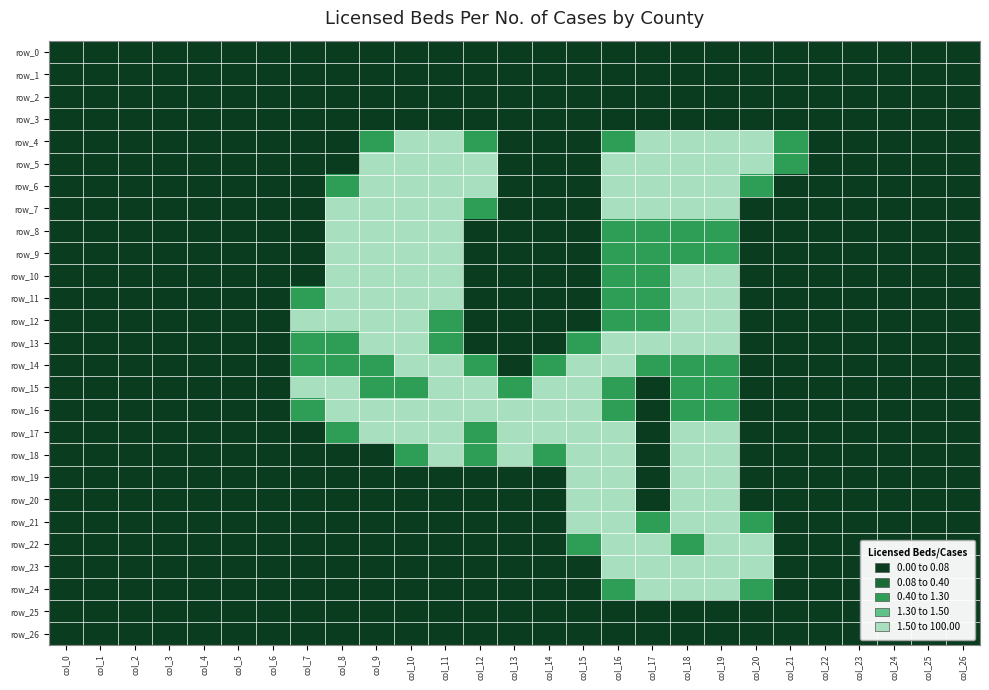

Reading left to right, extract all data points from this chart.

row_0: col_0=0.0	col_1=0.0	col_2=0.0	col_3=0.0	col_4=0.0	col_5=0.0	col_6=0.0	col_7=0.0	col_8=0.0	col_9=0.0	col_10=0.0	col_11=0.0	col_12=0.0	col_13=0.0	col_14=0.0	col_15=0.0	col_16=0.0	col_17=0.0	col_18=0.0	col_19=0.0	col_20=0.0	col_21=0.0	col_22=0.0	col_23=0.0	col_24=0.0	col_25=0.0	col_26=0.0
row_1: col_0=0.0	col_1=0.0	col_2=0.0	col_3=0.0	col_4=0.0	col_5=0.0	col_6=0.0	col_7=0.0	col_8=0.0	col_9=0.0	col_10=0.0	col_11=0.0	col_12=0.0	col_13=0.0	col_14=0.0	col_15=0.0	col_16=0.0	col_17=0.0	col_18=0.0	col_19=0.0	col_20=0.0	col_21=0.0	col_22=0.0	col_23=0.0	col_24=0.0	col_25=0.0	col_26=0.0
row_2: col_0=0.0	col_1=0.0	col_2=0.0	col_3=0.0	col_4=0.0	col_5=0.0	col_6=0.0	col_7=0.0	col_8=0.0	col_9=0.0	col_10=0.0	col_11=0.0	col_12=0.0	col_13=0.0	col_14=0.0	col_15=0.0	col_16=0.0	col_17=0.0	col_18=0.0	col_19=0.0	col_20=0.0	col_21=0.0	col_22=0.0	col_23=0.0	col_24=0.0	col_25=0.0	col_26=0.0
row_3: col_0=0.0	col_1=0.0	col_2=0.0	col_3=0.0	col_4=0.0	col_5=0.0	col_6=0.0	col_7=0.0	col_8=0.0	col_9=0.0	col_10=0.0	col_11=0.0	col_12=0.0	col_13=0.0	col_14=0.0	col_15=0.0	col_16=0.0	col_17=0.0	col_18=0.0	col_19=0.0	col_20=0.0	col_21=0.0	col_22=0.0	col_23=0.0	col_24=0.0	col_25=0.0	col_26=0.0
row_4: col_0=0.0	col_1=0.0	col_2=0.0	col_3=0.0	col_4=0.0	col_5=0.0	col_6=0.0	col_7=0.0	col_8=0.0	col_9=0.8	col_10=1.5	col_11=1.5	col_12=0.8	col_13=0.0	col_14=0.0	col_15=0.0	col_16=0.8	col_17=1.5	col_18=1.5	col_19=1.5	col_20=1.5	col_21=0.8	col_22=0.0	col_23=0.0	col_24=0.0	col_25=0.0	col_26=0.0
row_5: col_0=0.0	col_1=0.0	col_2=0.0	col_3=0.0	col_4=0.0	col_5=0.0	col_6=0.0	col_7=0.0	col_8=0.0	col_9=1.5	col_10=2.0	col_11=2.0	col_12=1.5	col_13=0.0	col_14=0.0	col_15=0.0	col_16=1.5	col_17=2.0	col_18=2.0	col_19=2.0	col_20=2.0	col_21=0.8	col_22=0.0	col_23=0.0	col_24=0.0	col_25=0.0	col_26=0.0
row_6: col_0=0.0	col_1=0.0	col_2=0.0	col_3=0.0	col_4=0.0	col_5=0.0	col_6=0.0	col_7=0.0	col_8=0.8	col_9=2.0	col_10=2.0	col_11=2.0	col_12=1.5	col_13=0.0	col_14=0.0	col_15=0.0	col_16=1.5	col_17=2.0	col_18=2.0	col_19=2.0	col_20=0.8	col_21=0.0	col_22=0.0	col_23=0.0	col_24=0.0	col_25=0.0	col_26=0.0
row_7: col_0=0.0	col_1=0.0	col_2=0.0	col_3=0.0	col_4=0.0	col_5=0.0	col_6=0.0	col_7=0.0	col_8=1.5	col_9=2.0	col_10=2.0	col_11=2.0	col_12=0.8	col_13=0.0	col_14=0.0	col_15=0.0	col_16=1.5	col_17=2.0	col_18=2.0	col_19=1.5	col_20=0.0	col_21=0.0	col_22=0.0	col_23=0.0	col_24=0.0	col_25=0.0	col_26=0.0
row_8: col_0=0.0	col_1=0.0	col_2=0.0	col_3=0.0	col_4=0.0	col_5=0.0	col_6=0.0	col_7=0.0	col_8=1.5	col_9=1.5	col_10=1.5	col_11=1.5	col_12=0.0	col_13=0.0	col_14=0.0	col_15=0.0	col_16=1.0	col_17=1.0	col_18=1.0	col_19=1.0	col_20=0.0	col_21=0.0	col_22=0.0	col_23=0.0	col_24=0.0	col_25=0.0	col_26=0.0
row_9: col_0=0.0	col_1=0.0	col_2=0.0	col_3=0.0	col_4=0.0	col_5=0.0	col_6=0.0	col_7=0.0	col_8=1.5	col_9=1.5	col_10=1.5	col_11=1.5	col_12=0.0	col_13=0.0	col_14=0.0	col_15=0.0	col_16=1.0	col_17=1.0	col_18=1.0	col_19=1.0	col_20=0.0	col_21=0.0	col_22=0.0	col_23=0.0	col_24=0.0	col_25=0.0	col_26=0.0
row_10: col_0=0.0	col_1=0.0	col_2=0.0	col_3=0.0	col_4=0.0	col_5=0.0	col_6=0.0	col_7=0.0	col_8=1.5	col_9=1.5	col_10=1.5	col_11=1.5	col_12=0.0	col_13=0.0	col_14=0.0	col_15=0.0	col_16=1.0	col_17=1.0	col_18=1.5	col_19=1.5	col_20=0.0	col_21=0.0	col_22=0.0	col_23=0.0	col_24=0.0	col_25=0.0	col_26=0.0
row_11: col_0=0.0	col_1=0.0	col_2=0.0	col_3=0.0	col_4=0.0	col_5=0.0	col_6=0.0	col_7=0.8	col_8=2.0	col_9=2.0	col_10=2.0	col_11=1.5	col_12=0.0	col_13=0.0	col_14=0.0	col_15=0.0	col_16=1.0	col_17=1.0	col_18=1.5	col_19=1.5	col_20=0.0	col_21=0.0	col_22=0.0	col_23=0.0	col_24=0.0	col_25=0.0	col_26=0.0
row_12: col_0=0.0	col_1=0.0	col_2=0.0	col_3=0.0	col_4=0.0	col_5=0.0	col_6=0.0	col_7=1.5	col_8=2.0	col_9=2.0	col_10=2.0	col_11=0.8	col_12=0.0	col_13=0.0	col_14=0.0	col_15=0.0	col_16=1.0	col_17=1.0	col_18=1.5	col_19=1.5	col_20=0.0	col_21=0.0	col_22=0.0	col_23=0.0	col_24=0.0	col_25=0.0	col_26=0.0
row_13: col_0=0.0	col_1=0.0	col_2=0.0	col_3=0.0	col_4=0.0	col_5=0.0	col_6=0.0	col_7=1.0	col_8=1.0	col_9=1.5	col_10=2.0	col_11=0.8	col_12=0.0	col_13=0.0	col_14=0.0	col_15=0.8	col_16=2.0	col_17=1.5	col_18=1.5	col_19=1.5	col_20=0.0	col_21=0.0	col_22=0.0	col_23=0.0	col_24=0.0	col_25=0.0	col_26=0.0
row_14: col_0=0.0	col_1=0.0	col_2=0.0	col_3=0.0	col_4=0.0	col_5=0.0	col_6=0.0	col_7=1.0	col_8=1.0	col_9=0.8	col_10=2.0	col_11=2.0	col_12=0.8	col_13=0.0	col_14=0.8	col_15=2.0	col_16=2.0	col_17=0.8	col_18=1.0	col_19=1.0	col_20=0.0	col_21=0.0	col_22=0.0	col_23=0.0	col_24=0.0	col_25=0.0	col_26=0.0
row_15: col_0=0.0	col_1=0.0	col_2=0.0	col_3=0.0	col_4=0.0	col_5=0.0	col_6=0.0	col_7=1.5	col_8=2.0	col_9=0.8	col_10=0.8	col_11=2.0	col_12=2.0	col_13=1.0	col_14=2.0	col_15=2.0	col_16=0.8	col_17=0.0	col_18=1.0	col_19=1.0	col_20=0.0	col_21=0.0	col_22=0.0	col_23=0.0	col_24=0.0	col_25=0.0	col_26=0.0
row_16: col_0=0.0	col_1=0.0	col_2=0.0	col_3=0.0	col_4=0.0	col_5=0.0	col_6=0.0	col_7=0.8	col_8=2.0	col_9=2.0	col_10=1.5	col_11=1.5	col_12=1.5	col_13=1.5	col_14=2.0	col_15=2.0	col_16=0.8	col_17=0.0	col_18=1.0	col_19=1.0	col_20=0.0	col_21=0.0	col_22=0.0	col_23=0.0	col_24=0.0	col_25=0.0	col_26=0.0
row_17: col_0=0.0	col_1=0.0	col_2=0.0	col_3=0.0	col_4=0.0	col_5=0.0	col_6=0.0	col_7=0.0	col_8=0.8	col_9=1.5	col_10=2.0	col_11=2.0	col_12=1.0	col_13=2.0	col_14=2.0	col_15=2.0	col_16=1.5	col_17=0.0	col_18=1.5	col_19=1.5	col_20=0.0	col_21=0.0	col_22=0.0	col_23=0.0	col_24=0.0	col_25=0.0	col_26=0.0
row_18: col_0=0.0	col_1=0.0	col_2=0.0	col_3=0.0	col_4=0.0	col_5=0.0	col_6=0.0	col_7=0.0	col_8=0.0	col_9=0.0	col_10=0.8	col_11=1.5	col_12=1.0	col_13=1.5	col_14=0.8	col_15=1.5	col_16=1.5	col_17=0.0	col_18=1.5	col_19=1.5	col_20=0.0	col_21=0.0	col_22=0.0	col_23=0.0	col_24=0.0	col_25=0.0	col_26=0.0
row_19: col_0=0.0	col_1=0.0	col_2=0.0	col_3=0.0	col_4=0.0	col_5=0.0	col_6=0.0	col_7=0.0	col_8=0.0	col_9=0.0	col_10=0.0	col_11=0.0	col_12=0.0	col_13=0.0	col_14=0.0	col_15=1.5	col_16=1.5	col_17=0.0	col_18=1.5	col_19=1.5	col_20=0.0	col_21=0.0	col_22=0.0	col_23=0.0	col_24=0.0	col_25=0.0	col_26=0.0
row_20: col_0=0.0	col_1=0.0	col_2=0.0	col_3=0.0	col_4=0.0	col_5=0.0	col_6=0.0	col_7=0.0	col_8=0.0	col_9=0.0	col_10=0.0	col_11=0.0	col_12=0.0	col_13=0.0	col_14=0.0	col_15=1.5	col_16=1.5	col_17=0.0	col_18=1.5	col_19=1.5	col_20=0.0	col_21=0.0	col_22=0.0	col_23=0.0	col_24=0.0	col_25=0.0	col_26=0.0
row_21: col_0=0.0	col_1=0.0	col_2=0.0	col_3=0.0	col_4=0.0	col_5=0.0	col_6=0.0	col_7=0.0	col_8=0.0	col_9=0.0	col_10=0.0	col_11=0.0	col_12=0.0	col_13=0.0	col_14=0.0	col_15=1.5	col_16=2.0	col_17=0.8	col_18=1.5	col_19=2.0	col_20=0.8	col_21=0.0	col_22=0.0	col_23=0.0	col_24=0.0	col_25=0.0	col_26=0.0
row_22: col_0=0.0	col_1=0.0	col_2=0.0	col_3=0.0	col_4=0.0	col_5=0.0	col_6=0.0	col_7=0.0	col_8=0.0	col_9=0.0	col_10=0.0	col_11=0.0	col_12=0.0	col_13=0.0	col_14=0.0	col_15=0.8	col_16=2.0	col_17=1.5	col_18=0.8	col_19=2.0	col_20=1.5	col_21=0.0	col_22=0.0	col_23=0.0	col_24=0.0	col_25=0.0	col_26=0.0
row_23: col_0=0.0	col_1=0.0	col_2=0.0	col_3=0.0	col_4=0.0	col_5=0.0	col_6=0.0	col_7=0.0	col_8=0.0	col_9=0.0	col_10=0.0	col_11=0.0	col_12=0.0	col_13=0.0	col_14=0.0	col_15=0.0	col_16=1.5	col_17=2.0	col_18=1.5	col_19=2.0	col_20=1.5	col_21=0.0	col_22=0.0	col_23=0.0	col_24=0.0	col_25=0.0	col_26=0.0
row_24: col_0=0.0	col_1=0.0	col_2=0.0	col_3=0.0	col_4=0.0	col_5=0.0	col_6=0.0	col_7=0.0	col_8=0.0	col_9=0.0	col_10=0.0	col_11=0.0	col_12=0.0	col_13=0.0	col_14=0.0	col_15=0.0	col_16=0.8	col_17=1.5	col_18=1.5	col_19=1.5	col_20=0.8	col_21=0.0	col_22=0.0	col_23=0.0	col_24=0.0	col_25=0.0	col_26=0.0
row_25: col_0=0.0	col_1=0.0	col_2=0.0	col_3=0.0	col_4=0.0	col_5=0.0	col_6=0.0	col_7=0.0	col_8=0.0	col_9=0.0	col_10=0.0	col_11=0.0	col_12=0.0	col_13=0.0	col_14=0.0	col_15=0.0	col_16=0.0	col_17=0.0	col_18=0.0	col_19=0.0	col_20=0.0	col_21=0.0	col_22=0.0	col_23=0.0	col_24=0.0	col_25=0.0	col_26=0.0
row_26: col_0=0.0	col_1=0.0	col_2=0.0	col_3=0.0	col_4=0.0	col_5=0.0	col_6=0.0	col_7=0.0	col_8=0.0	col_9=0.0	col_10=0.0	col_11=0.0	col_12=0.0	col_13=0.0	col_14=0.0	col_15=0.0	col_16=0.0	col_17=0.0	col_18=0.0	col_19=0.0	col_20=0.0	col_21=0.0	col_22=0.0	col_23=0.0	col_24=0.0	col_25=0.0	col_26=0.0